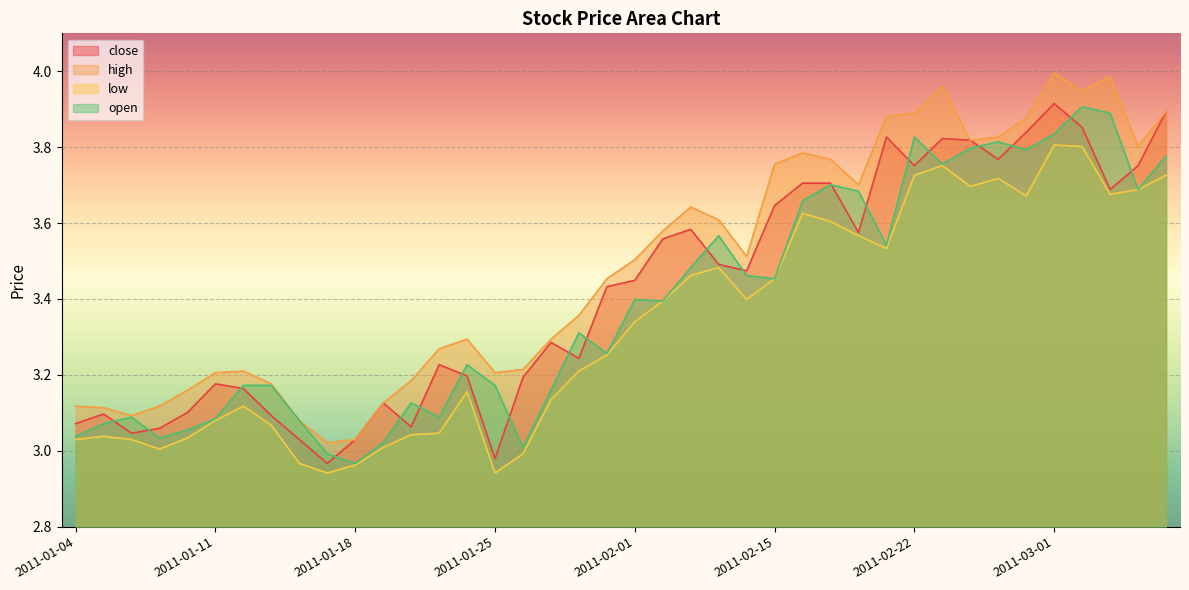

Reading right to left, what are all the values shown in this chart?

close: 3.9	3.8	3.7	3.9	3.9	3.8	3.8	3.8	3.8	3.8	3.8	3.6	3.7	3.7	3.6	3.5	3.5	3.6	3.6	3.4	3.4	3.2	3.3	3.2	3.0	3.2	3.2	3.1	3.1	3.0	3.0	3.0	3.1	3.2	3.2	3.1	3.1	3.0	3.1	3.1
high: 3.9	3.8	4.0	3.9	4.0	3.9	3.8	3.8	4.0	3.9	3.9	3.7	3.8	3.8	3.8	3.5	3.6	3.6	3.6	3.5	3.5	3.4	3.3	3.2	3.2	3.3	3.3	3.2	3.1	3.0	3.0	3.1	3.2	3.2	3.2	3.2	3.1	3.1	3.1	3.1
low: 3.7	3.7	3.7	3.8	3.8	3.7	3.7	3.7	3.8	3.7	3.5	3.6	3.6	3.6	3.5	3.4	3.5	3.5	3.4	3.3	3.3	3.2	3.1	3.0	2.9	3.2	3.0	3.0	3.0	3.0	2.9	3.0	3.1	3.1	3.1	3.0	3.0	3.0	3.0	3.0
open: 3.8	3.7	3.9	3.9	3.8	3.8	3.8	3.8	3.8	3.8	3.5	3.7	3.7	3.7	3.5	3.5	3.6	3.5	3.4	3.4	3.3	3.3	3.2	3.0	3.2	3.2	3.1	3.1	3.0	3.0	3.0	3.1	3.2	3.2	3.1	3.1	3.0	3.1	3.1	3.0